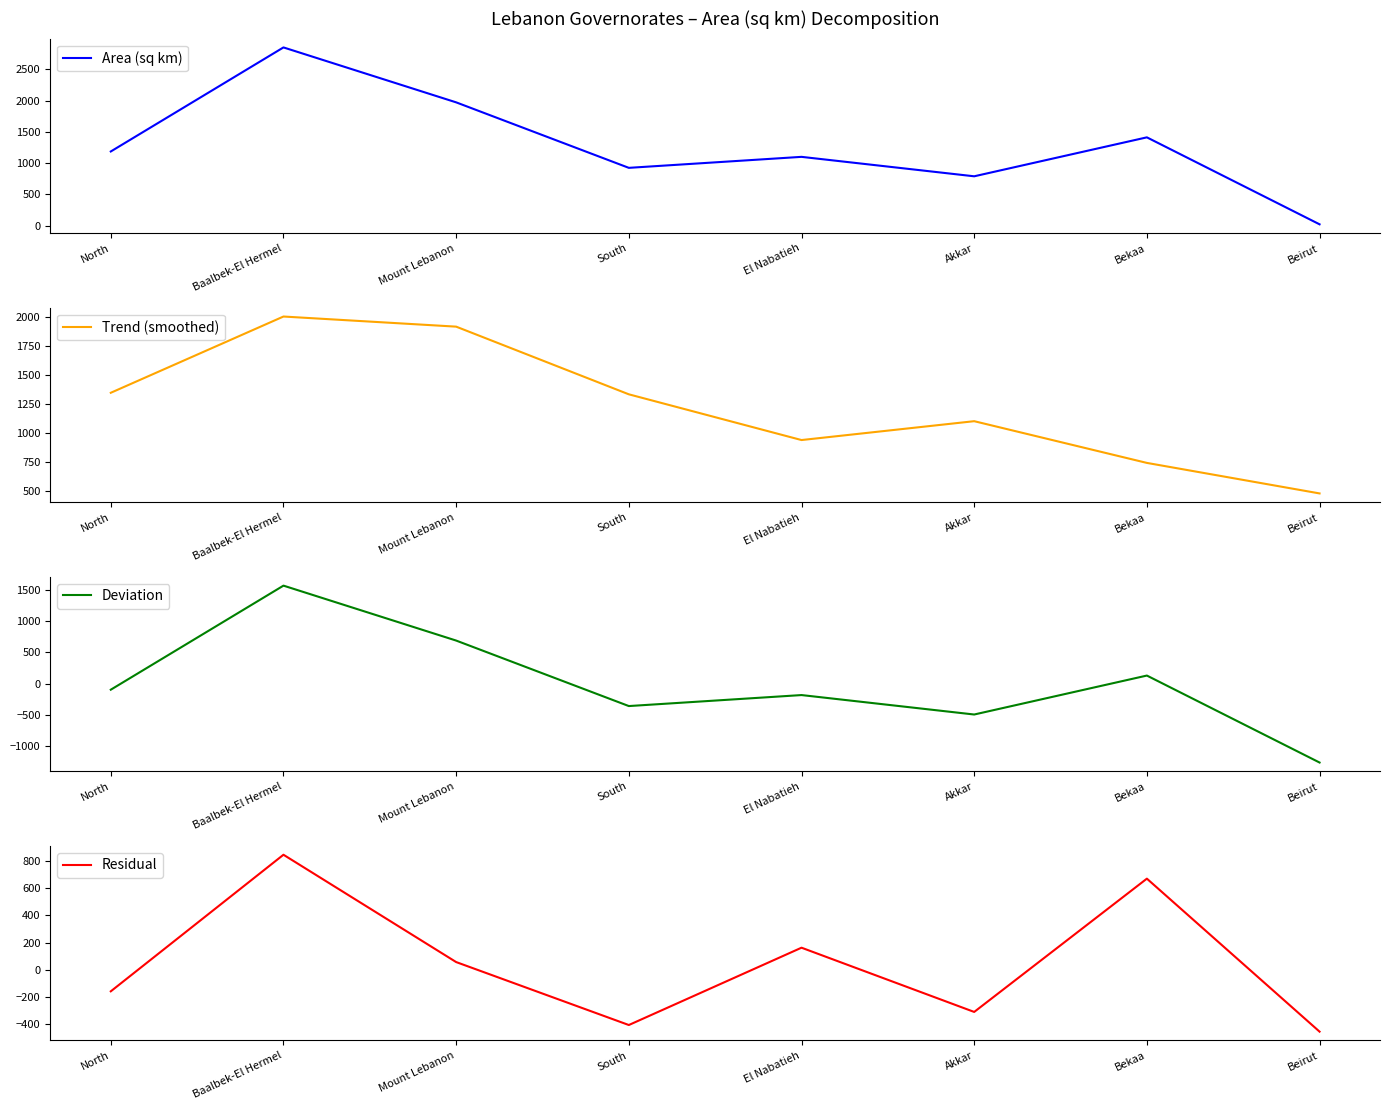

Which series changed the most between North and Beirut?

Area (sq km)